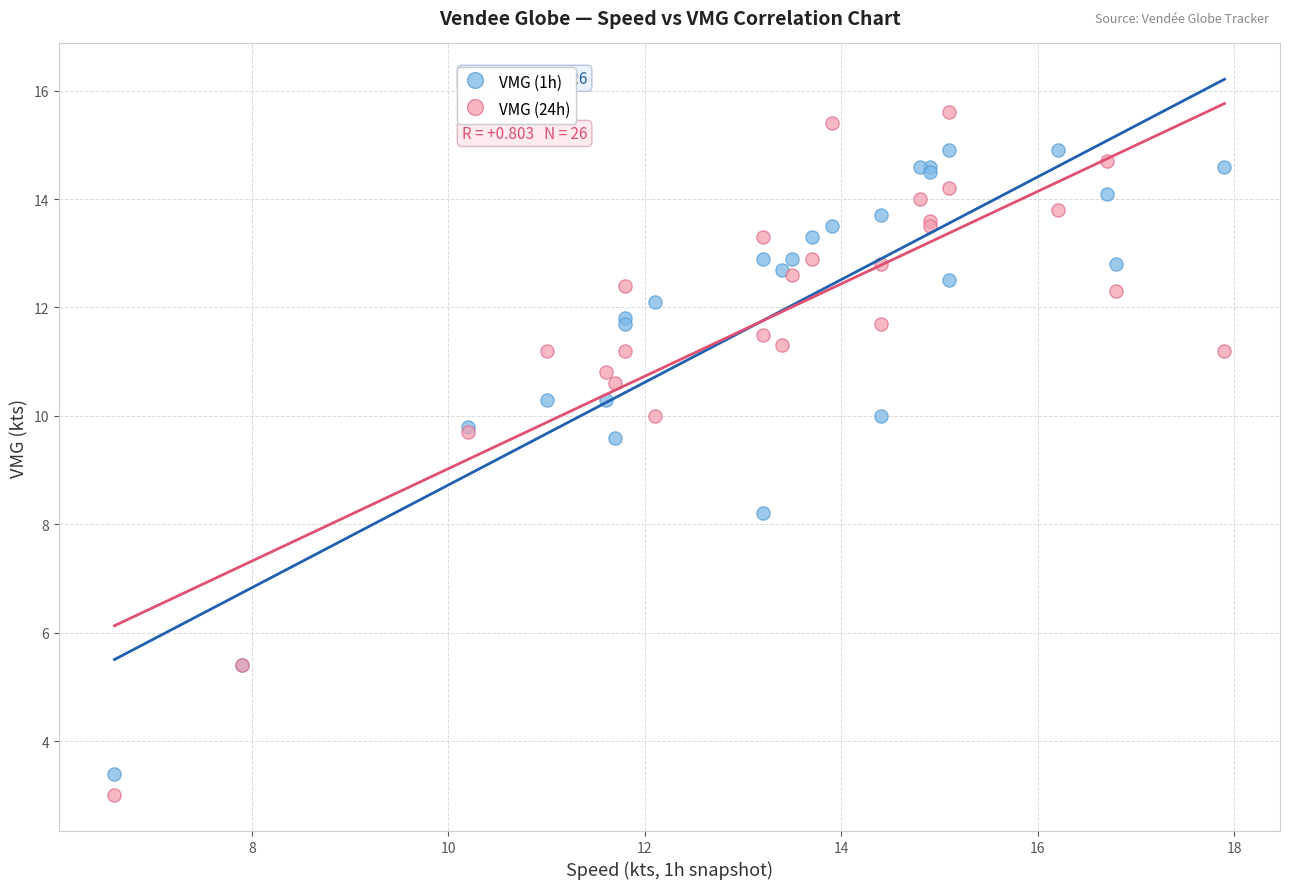

Which series has the widest spread of Y values?

VMG (24h)